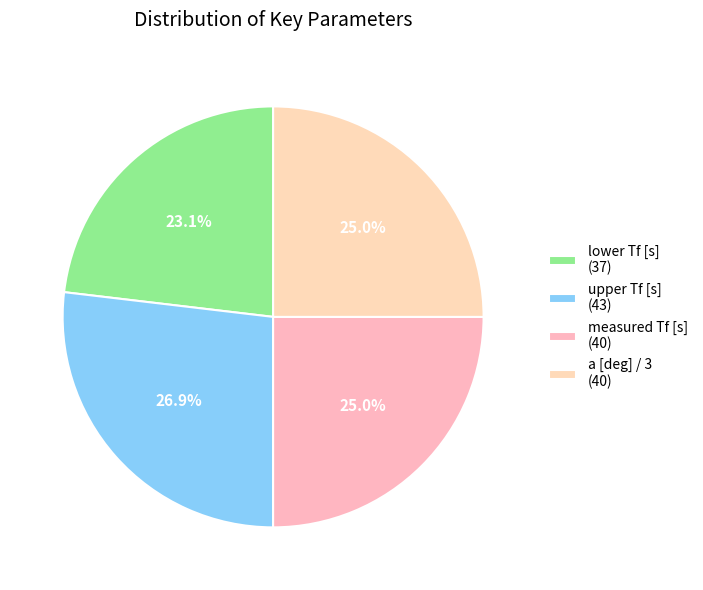

To the nearest percent, what is the average slice percentage?

25%